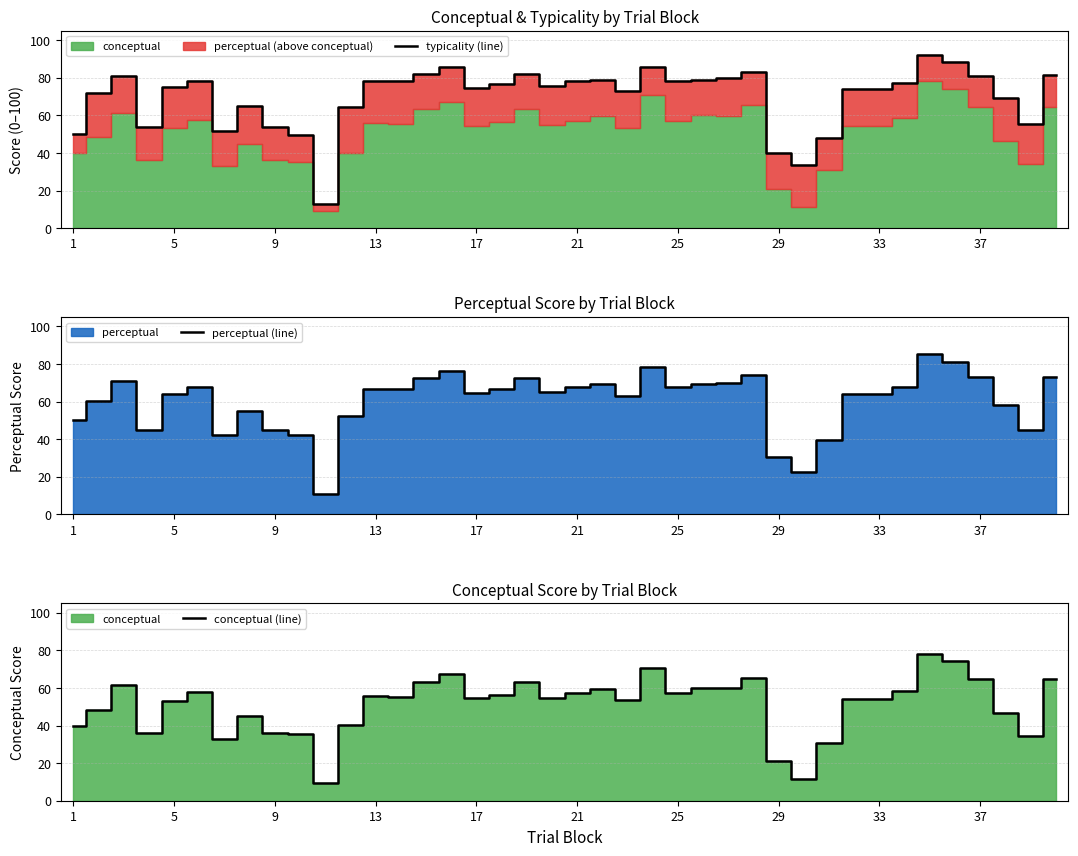

The typicality (line) series shows 74.8 at 17. True or false?

True